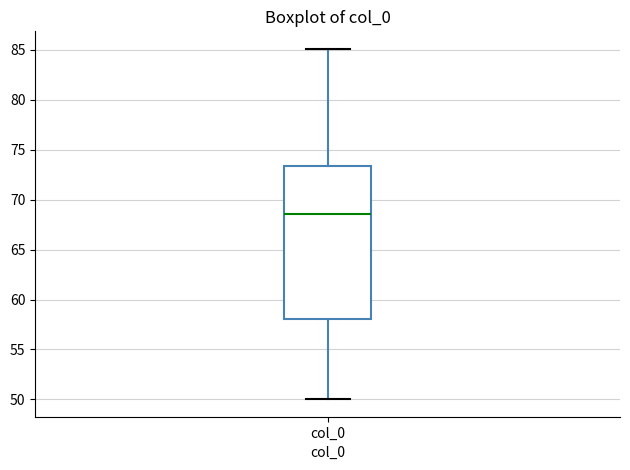

Read this box plot against the y-axis: the position of the median line, the range covered by the box, and the ends of both whiskers. The values are not printed on the chart, so give them approximately, as read against the axis.

median 68.5, box 58.0 to 73.5, whiskers 50.0 to 85.0